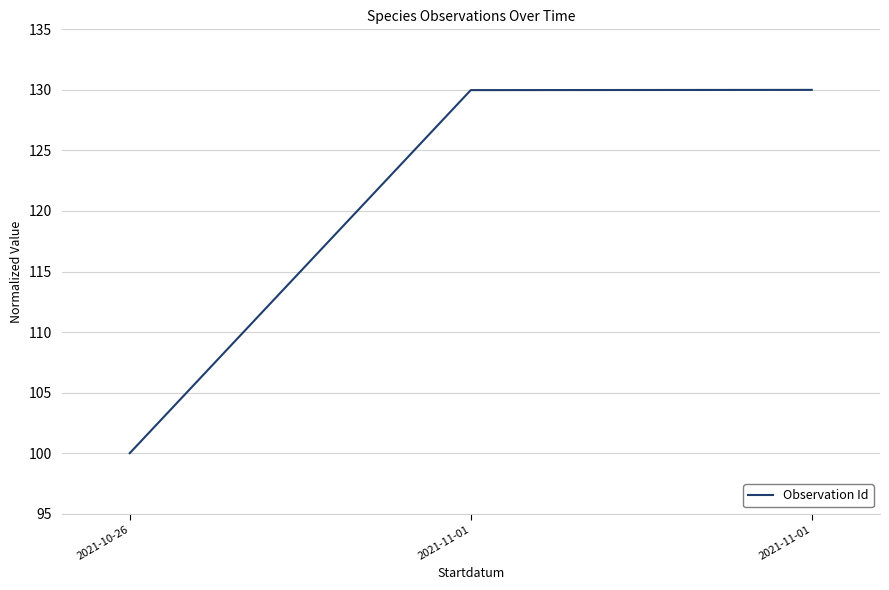

List the labels in order of value, largest first.

2021-11-01, 2021-11-01, 2021-10-26